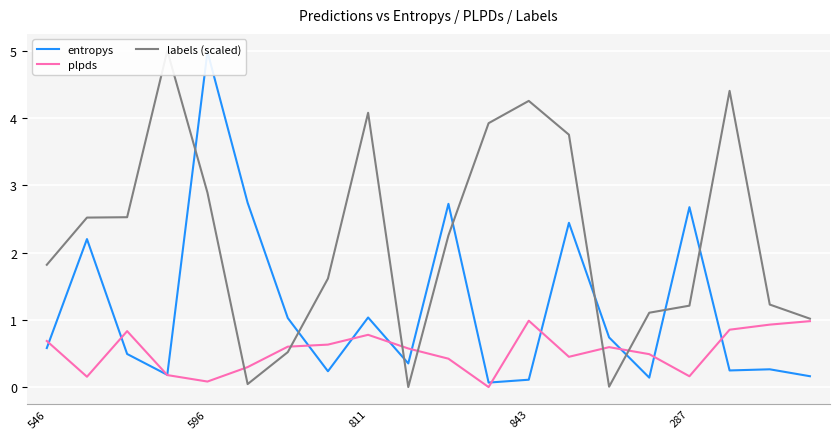

What is the total value across all series at 546?

3.1